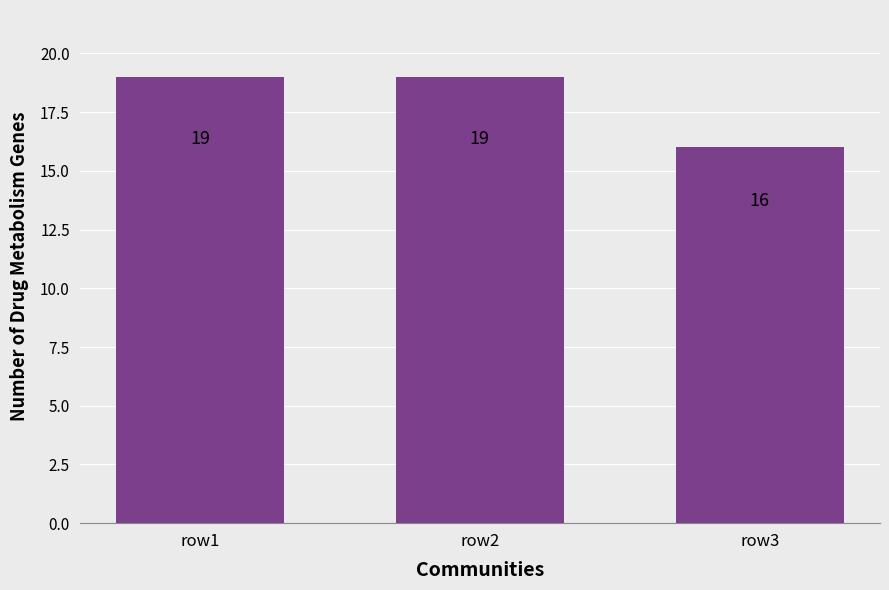

What is the ratio of the value at row3 to the value at row2?

0.8